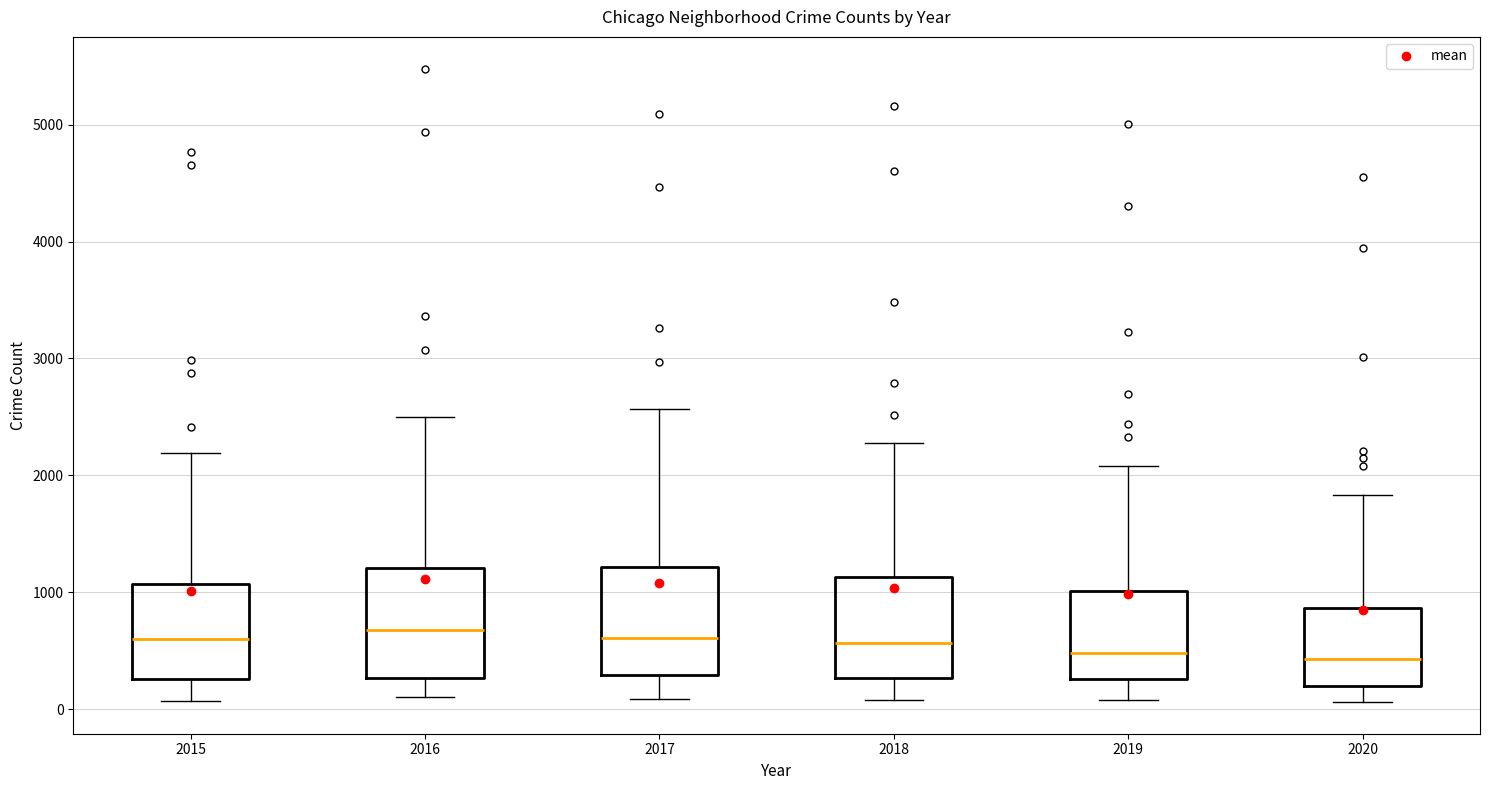

Reading left to right, transcribe this box plot: for each box, give where its median line is, the range the box spans, and where its two whiskers end, as read against the y-axis. The values are not printed on the chart, so give them approximately, as read against the axis.

2015: median 600, box 300 to 1100, whiskers 100 to 2200
2016: median 700, box 300 to 1200, whiskers 100 to 2500
2017: median 600, box 300 to 1200, whiskers 100 to 2600
2018: median 600, box 300 to 1100, whiskers 100 to 2300
2019: median 500, box 300 to 1000, whiskers 100 to 2100
2020: median 400, box 200 to 900, whiskers 100 to 1800